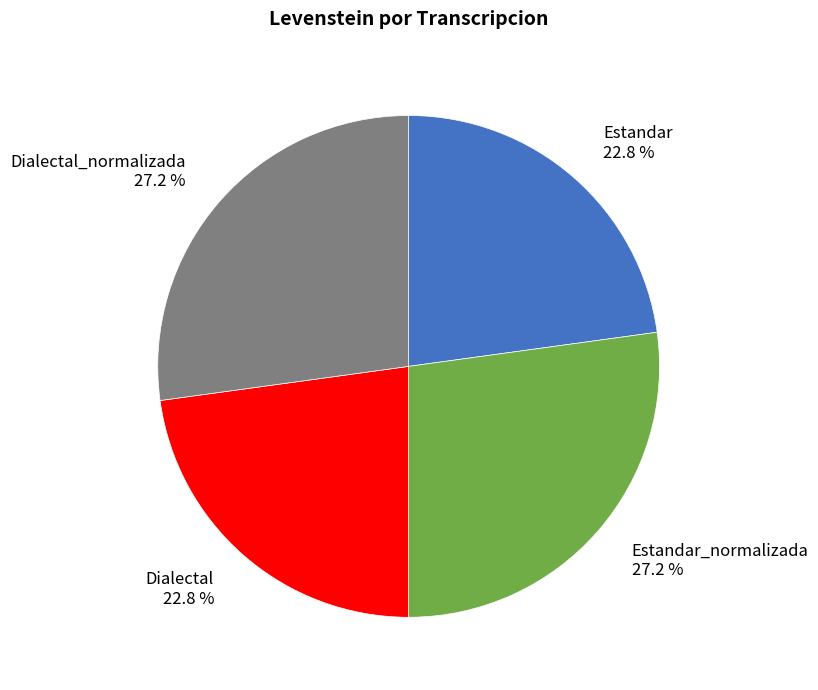

True or false: Dialectal accounts for 33% of the total.

False